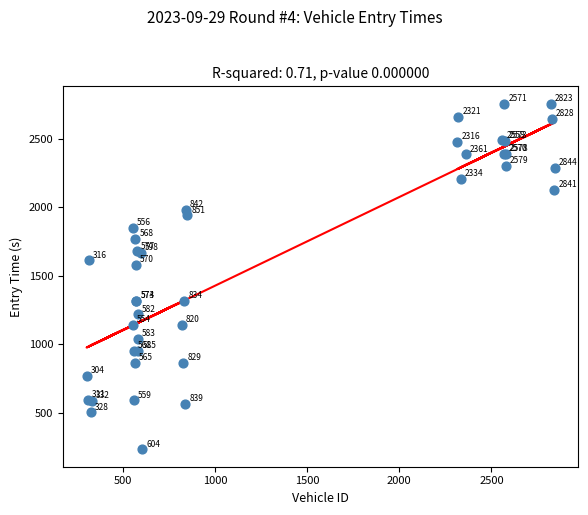

What Y value in the scatter plot is closest to 1495?

1580.2